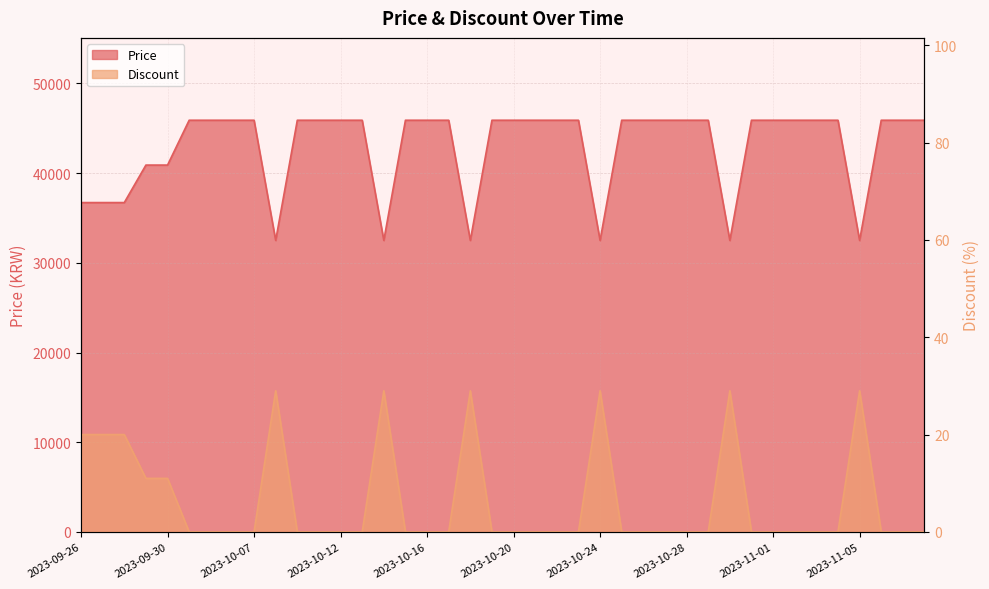

At 2023-10-25, list the series in order from smallest to largest.

Discount, Price